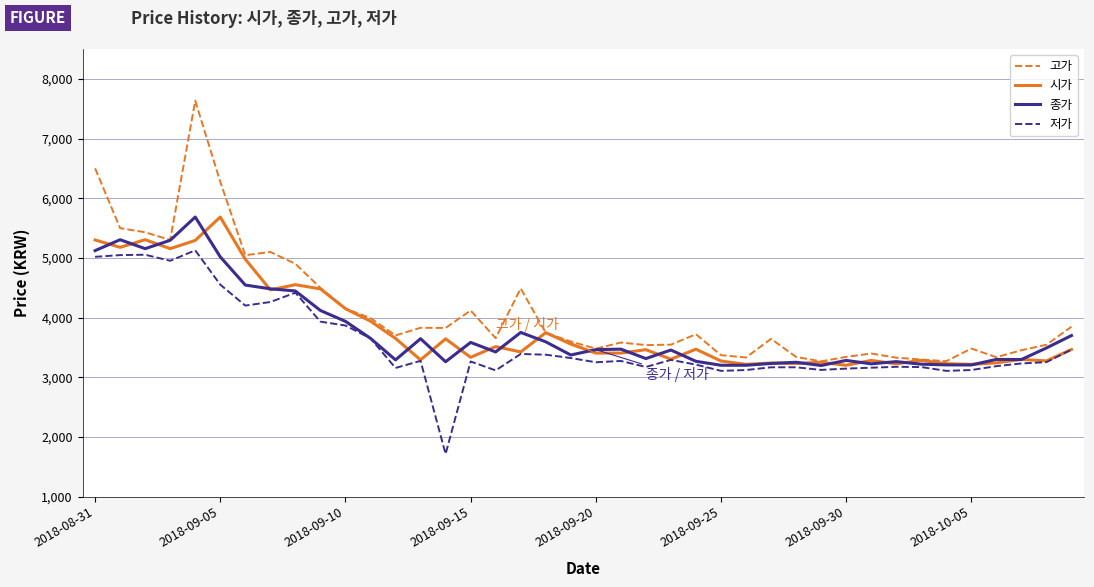

True or false: 고가 has more than 2 points higher than both neighbors.

True